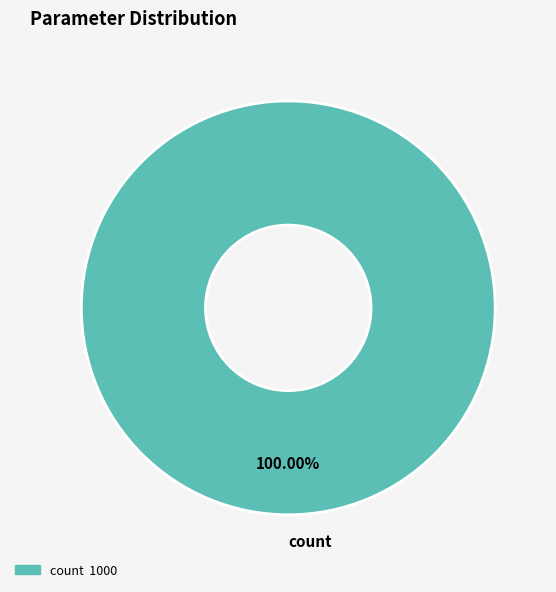

Does any single category account for the majority?

Yes